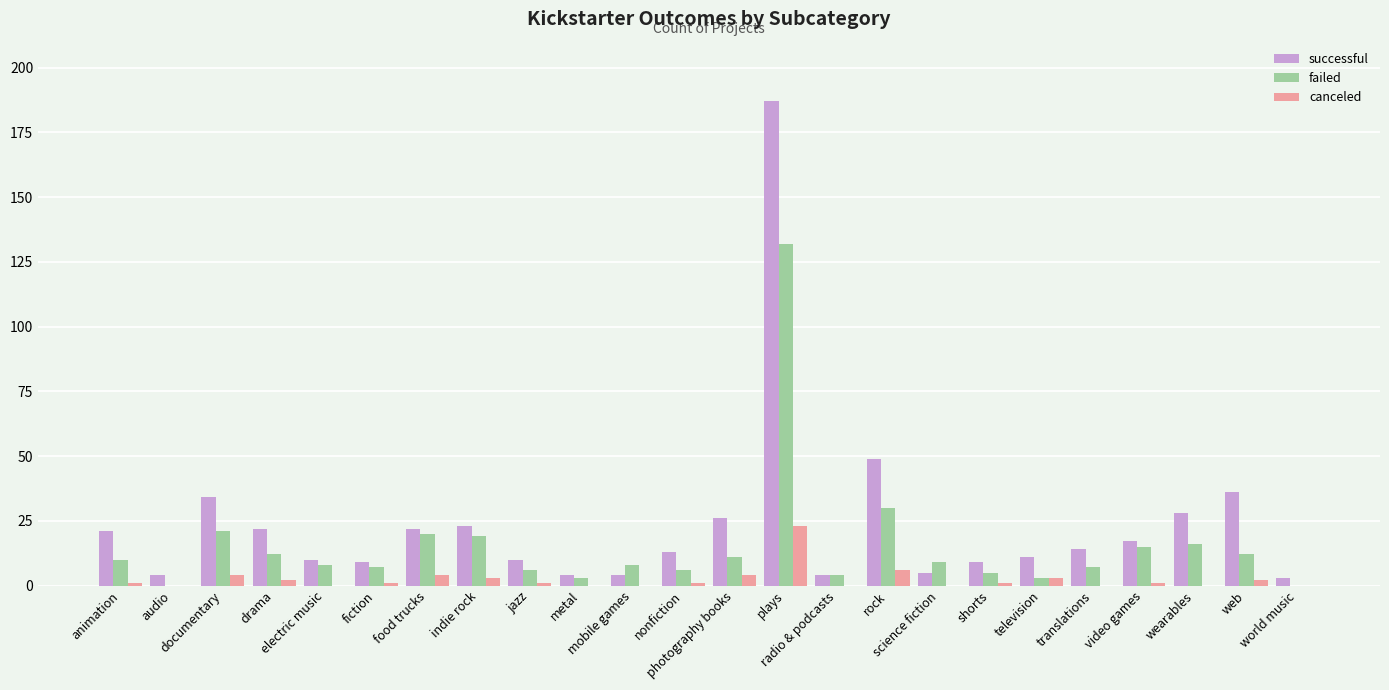

What is the total value across all series at plays?

342